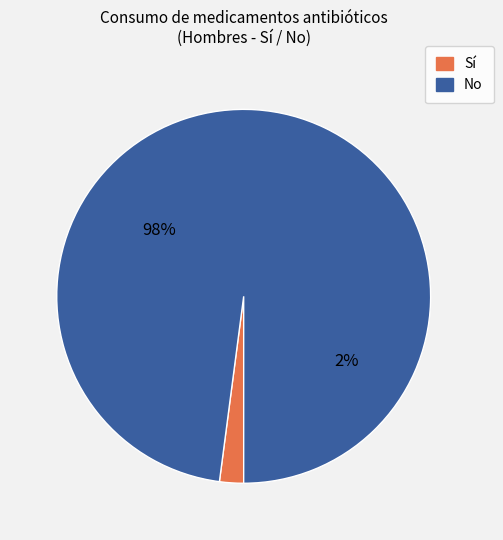

To the nearest percent, what is the average slice percentage?

50%